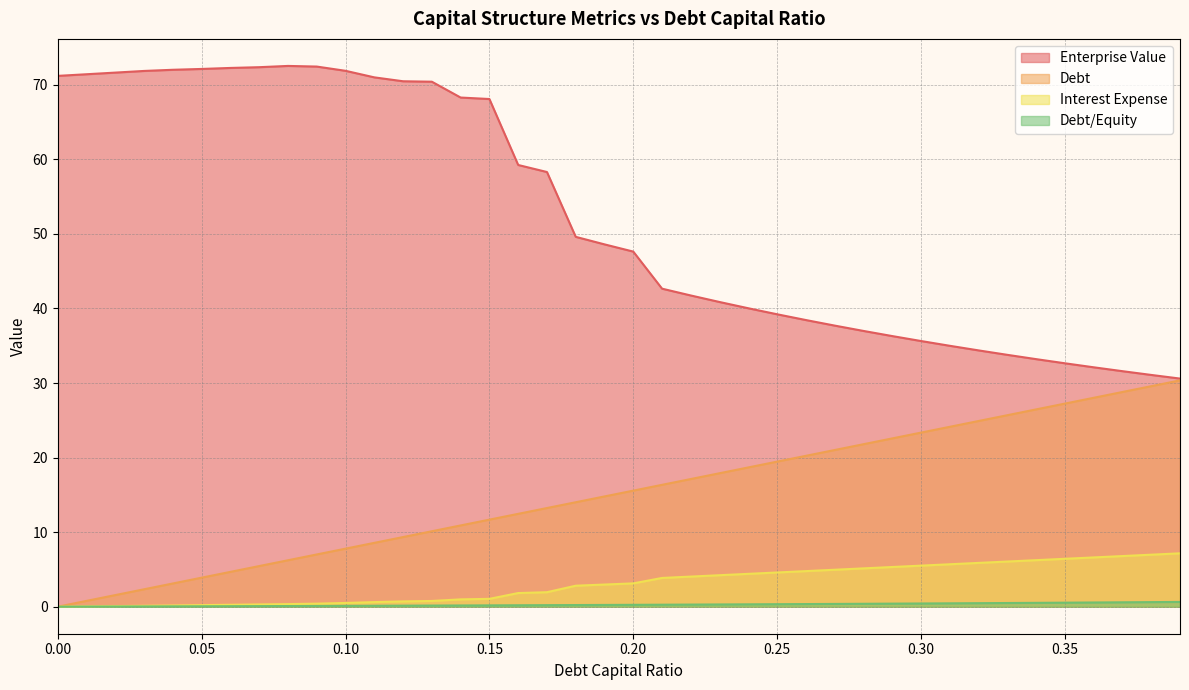

True or false: debt_capital and debt intersect in this chart.

False